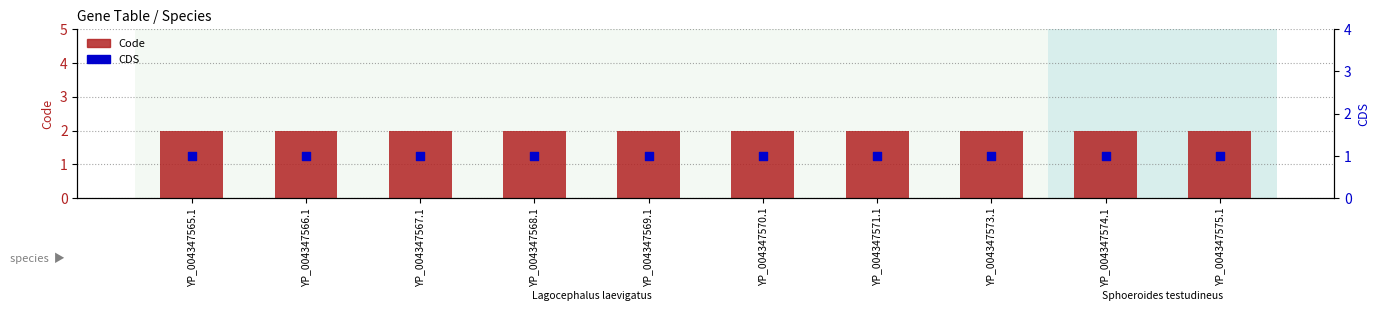

What are all the series names shown in the legend?

Code, CDS